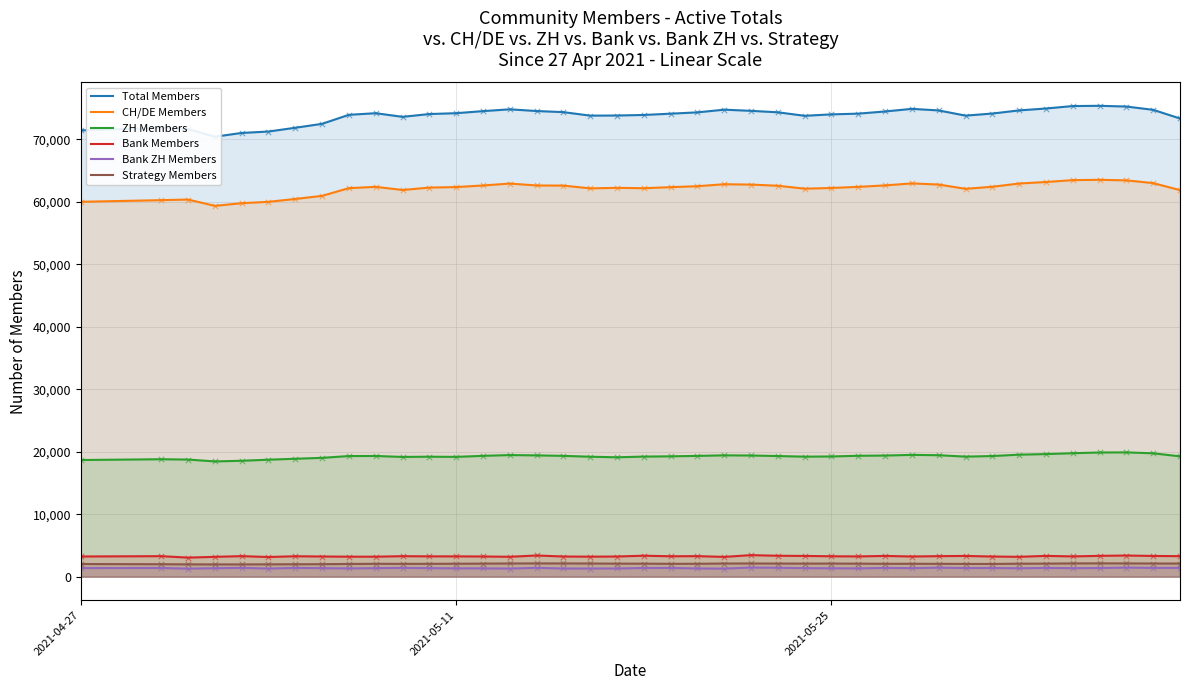

At how many categories does at least one series exceed 4096?

40